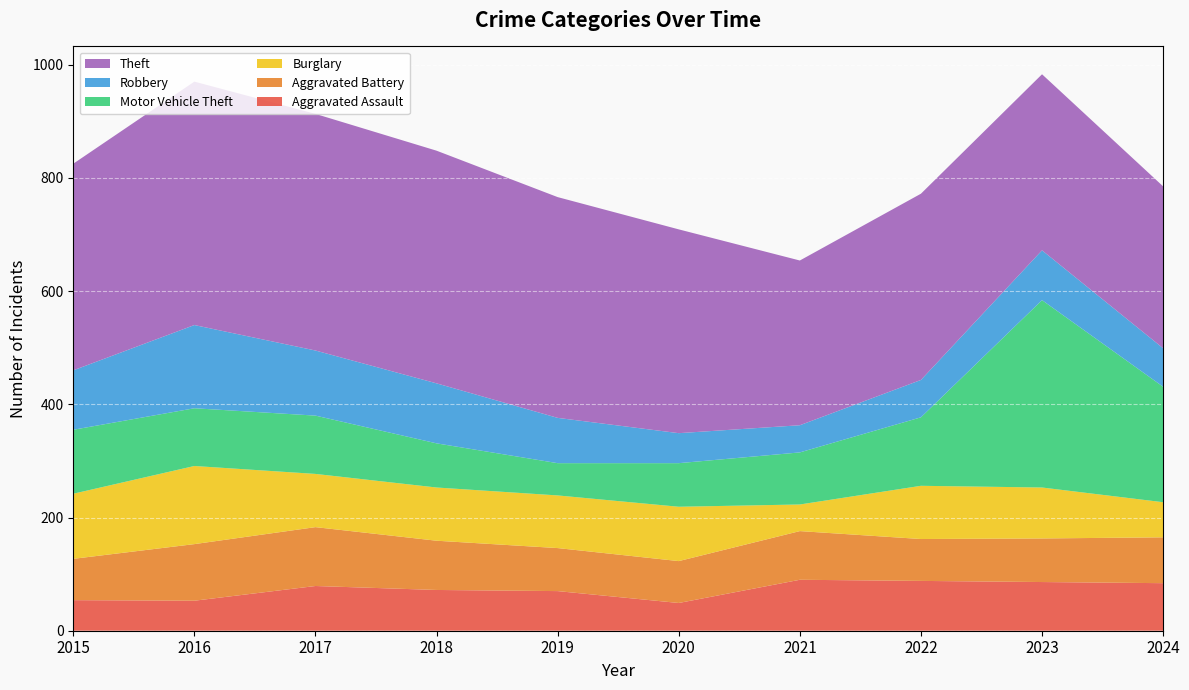

Reading right to left, what are all the values shown in this chart?

Aggravated Assault: 84	86	88	90	49	70	72	79	53	54
Aggravated Battery: 81	77	74	86	74	76	87	104	100	73
Burglary: 62	90	94	47	96	93	94	94	138	115
Motor Vehicle Theft: 204	331	121	92	77	57	78	103	102	113
Robbery: 68	88	66	48	53	80	106	115	147	105
Theft: 286	311	329	291	360	390	411	418	430	365